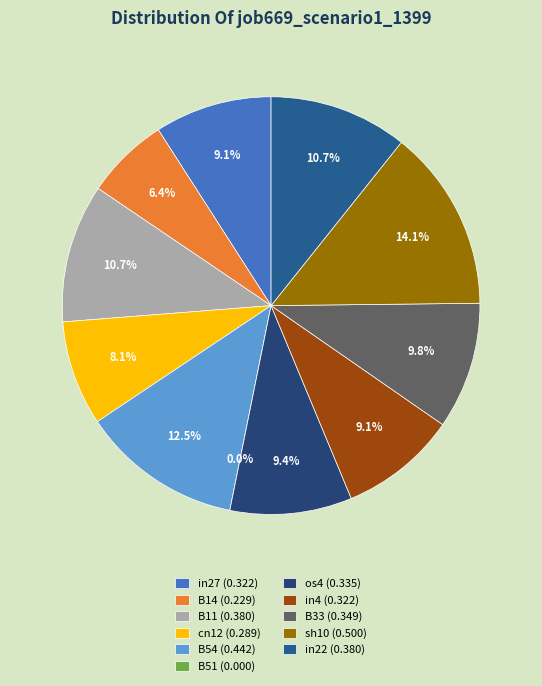

True or false: in4 accounts for 9% of the total.

True